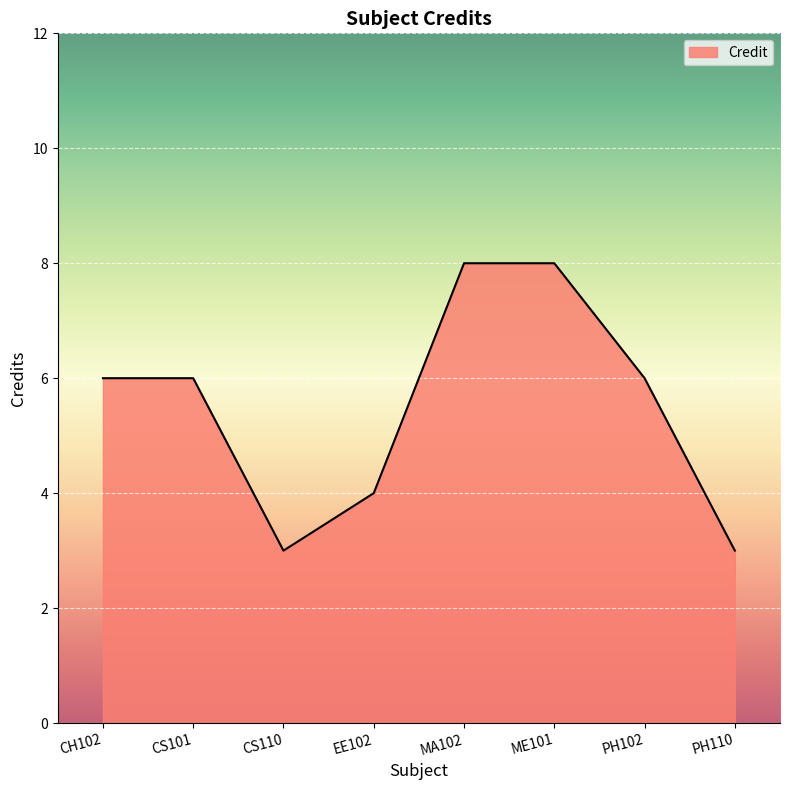

What is the greatest value displayed?

8